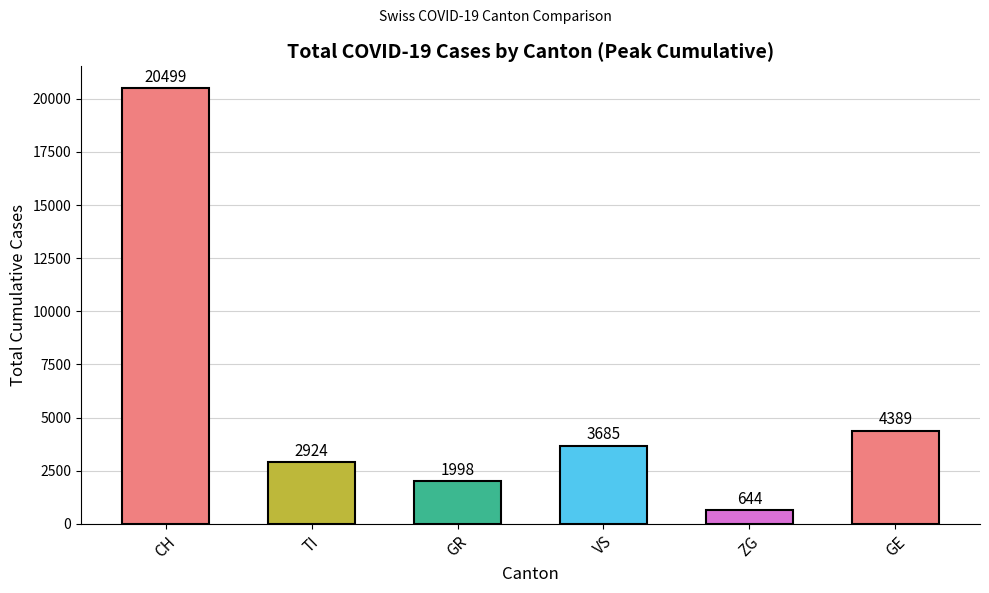

What position from the right is ZG?

2